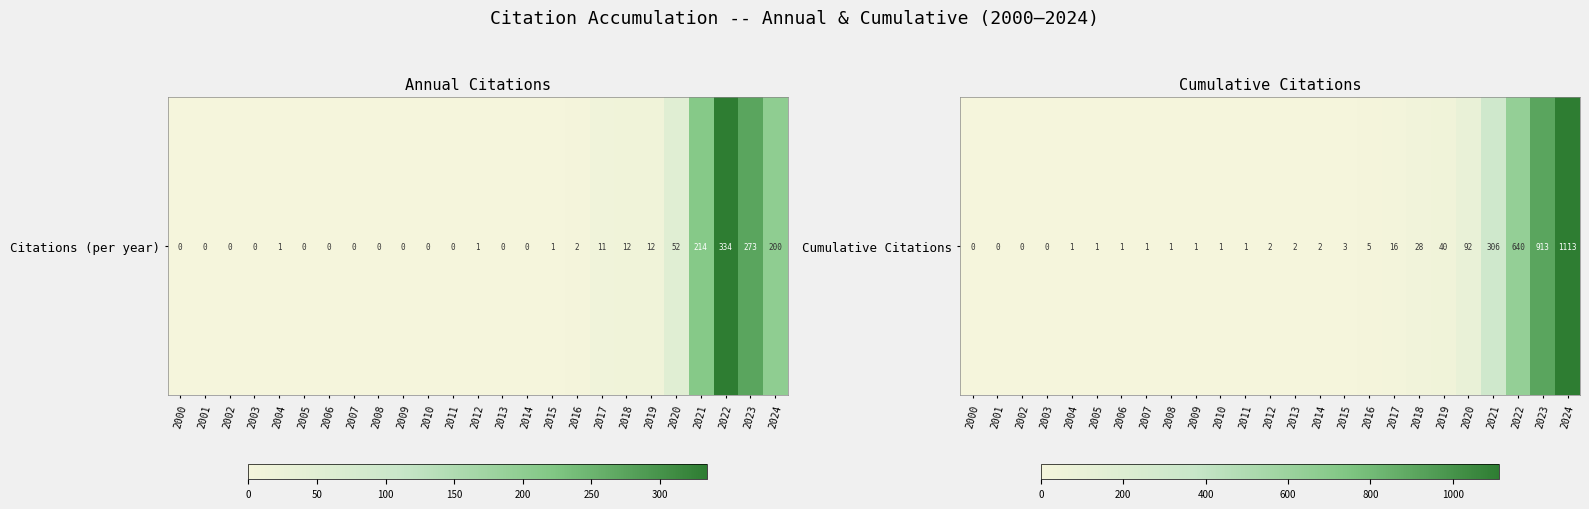

Approximately how many times larger is the value at 2020 compared to 2017?

5.8